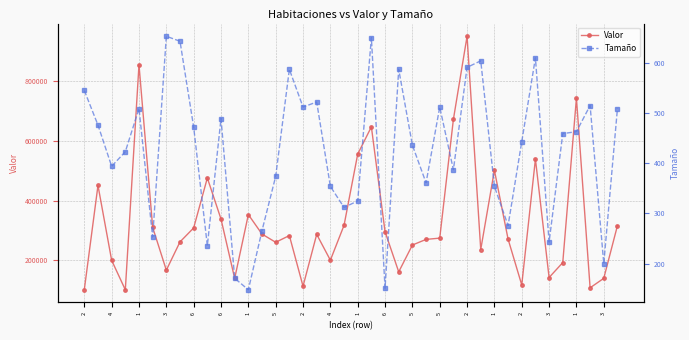

What is the average value of the Tamaño series?

425